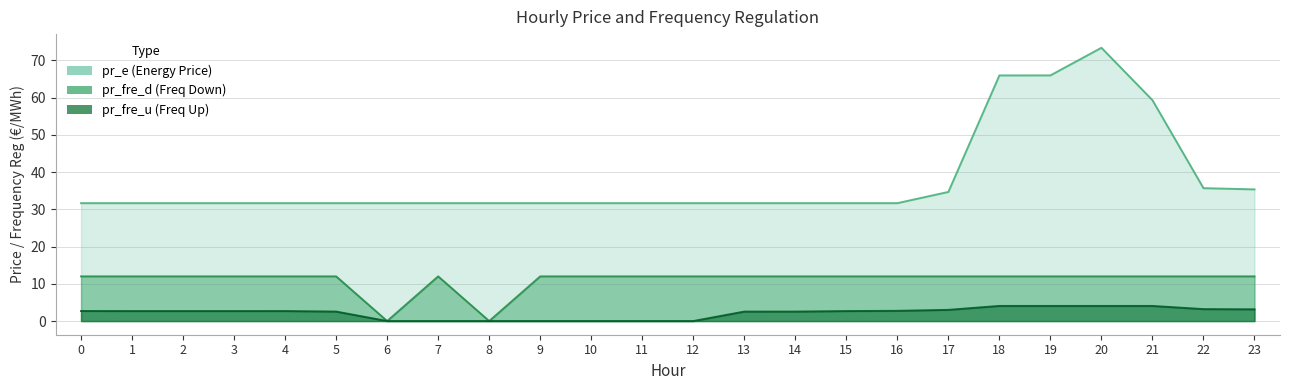

Reading left to right, list all the values displayed in this chart.

pr_fre_u: 2.7	2.7	2.7	2.7	2.7	2.5	0.0	0.0	0.0	0.0	0.0	0.0	0.0	2.5	2.5	2.7	2.7	3.0	4.1	4.1	4.1	4.1	3.2	3.2
pr_e: 31.7	31.7	31.7	31.7	31.7	31.7	31.7	31.7	31.7	31.7	31.7	31.7	31.7	31.7	31.7	31.7	31.7	34.7	66.0	66.0	73.4	59.3	35.7	35.4
pr_fre_d: 12.0	12.0	12.0	12.0	12.0	12.0	0.0	12.0	0.0	12.0	12.0	12.0	12.0	12.0	12.0	12.0	12.0	12.0	12.0	12.0	12.0	12.0	12.0	12.0